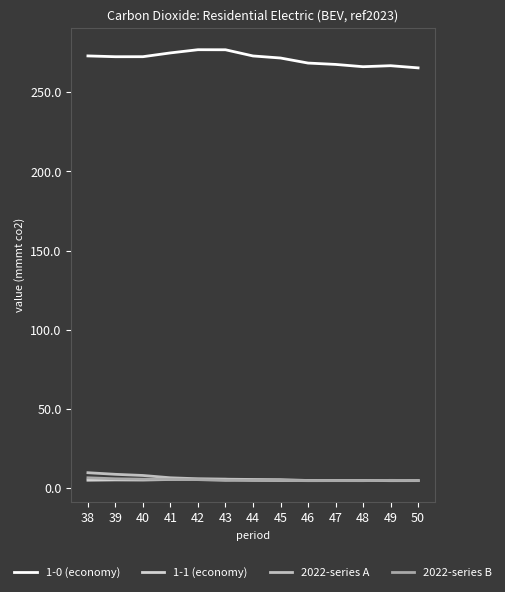

Rank the categories by 2022-series A value from highest to lowest.

38, 39, 40, 41, 42, 43, 44, 45, 47, 48, 46, 50, 49